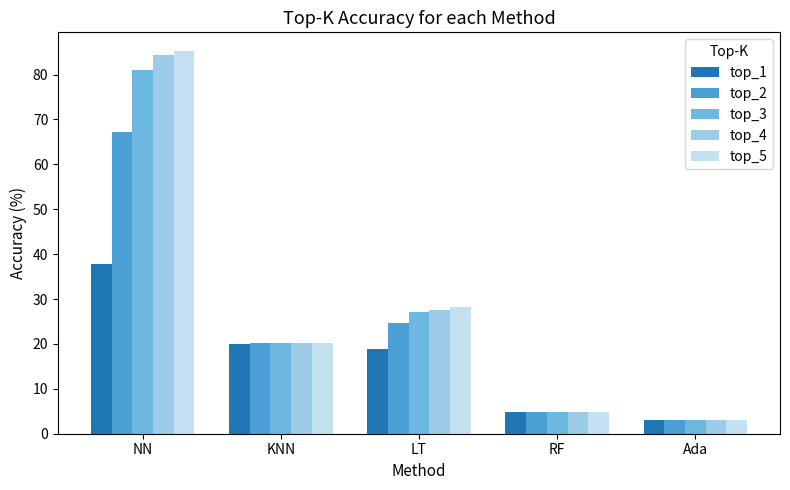

Reading left to right, what are all the values shown in this chart?

top_1: NN=37.8	KNN=20.0	LT=18.9	RF=4.9	Ada=3.0
top_2: NN=67.2	KNN=20.3	LT=24.7	RF=4.9	Ada=3.0
top_3: NN=80.9	KNN=20.3	LT=27.2	RF=4.9	Ada=3.0
top_4: NN=84.4	KNN=20.3	LT=27.6	RF=4.9	Ada=3.0
top_5: NN=85.2	KNN=20.3	LT=28.2	RF=4.9	Ada=3.0